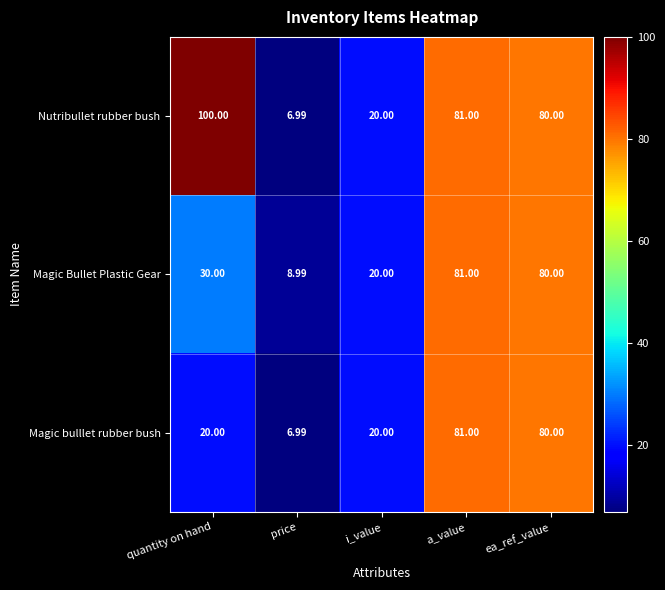

At which label does Nutribullet rubber bush first exceed 80?

quantity on hand